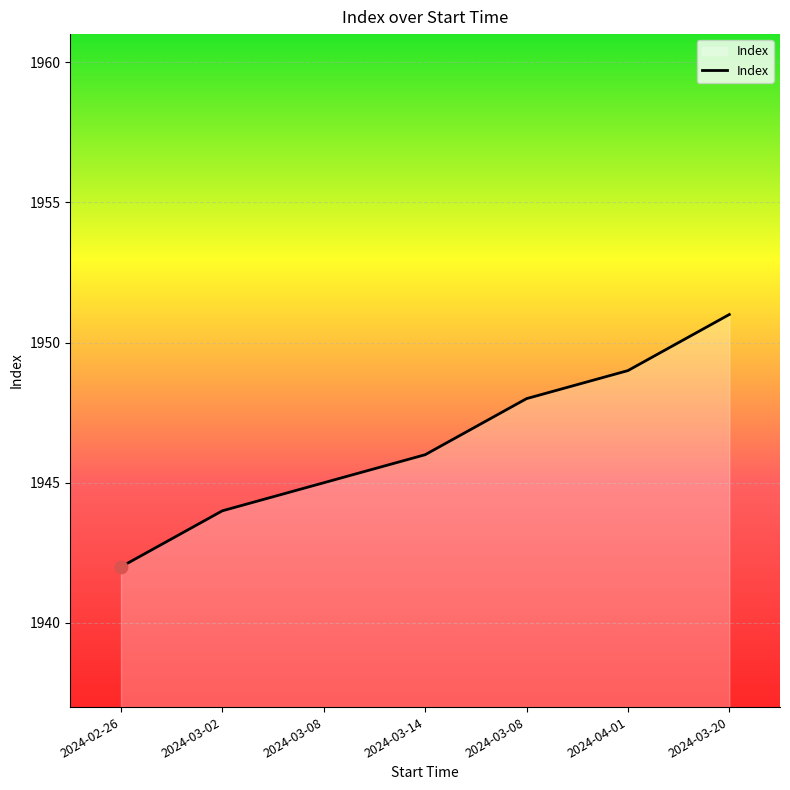

Between 2024-03-20 and 2024-03-02, which is larger?

2024-03-20